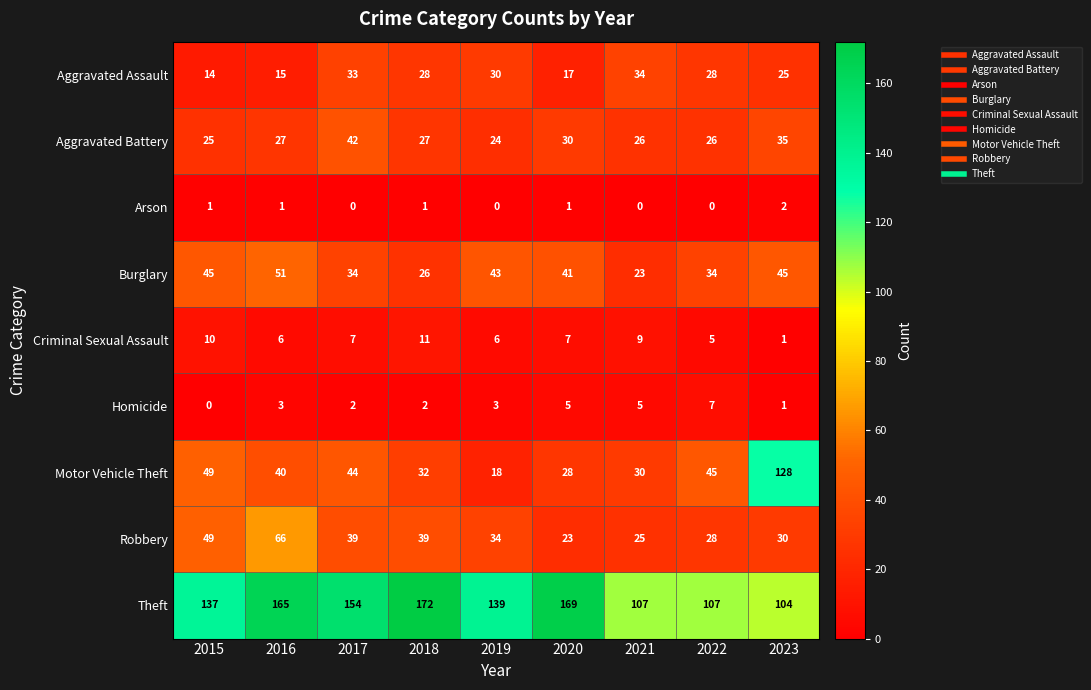

Which series has the widest spread of values?

Motor Vehicle Theft